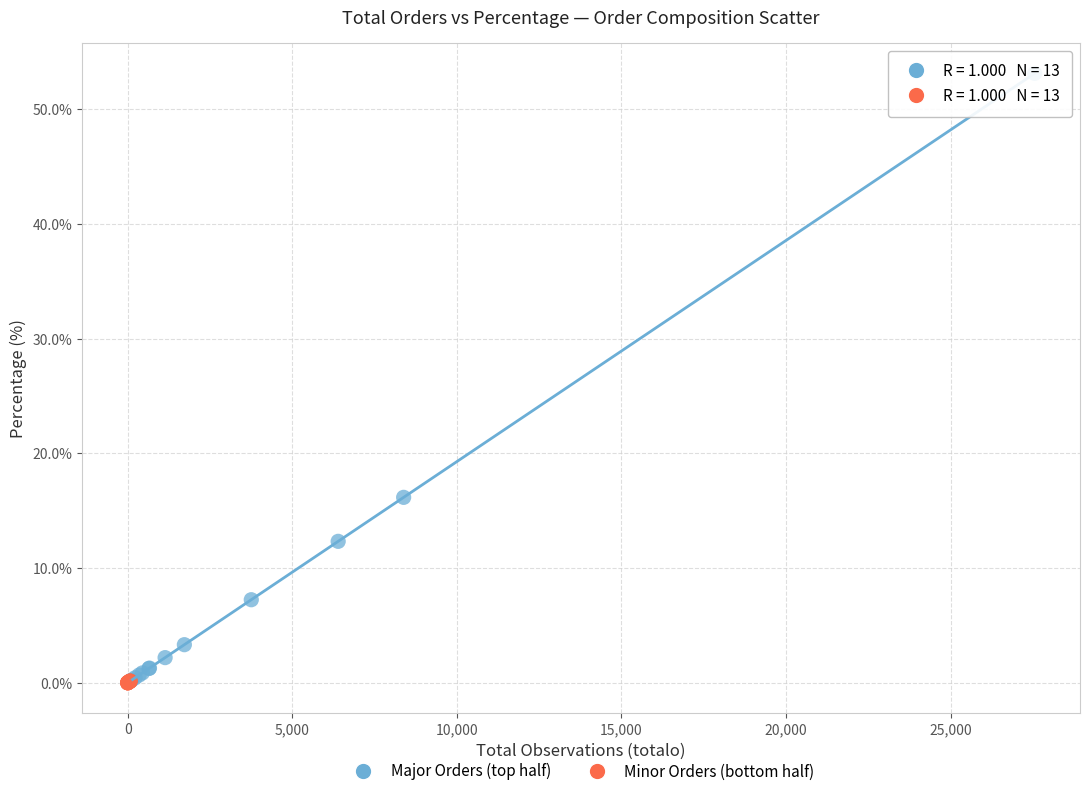

Which series reaches the maximum Y coordinate?

Major Orders (top half)